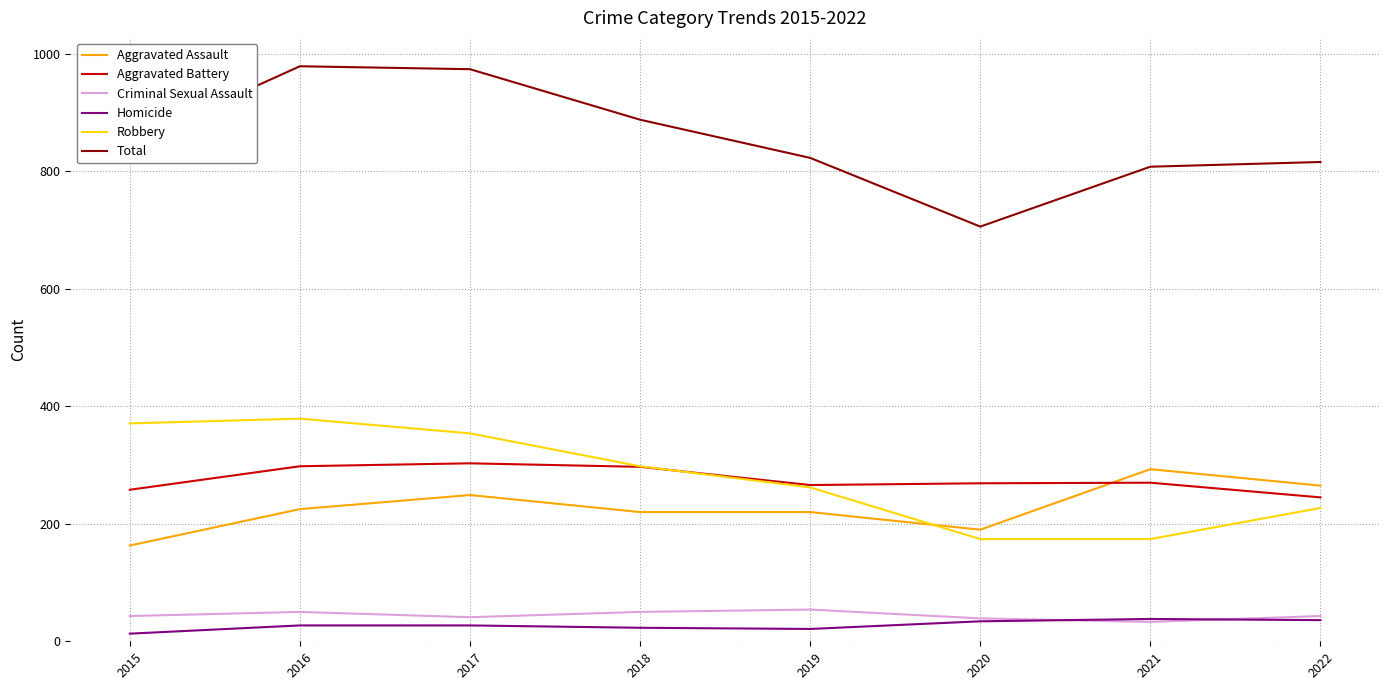

At which label does Total reach its minimum?

2020